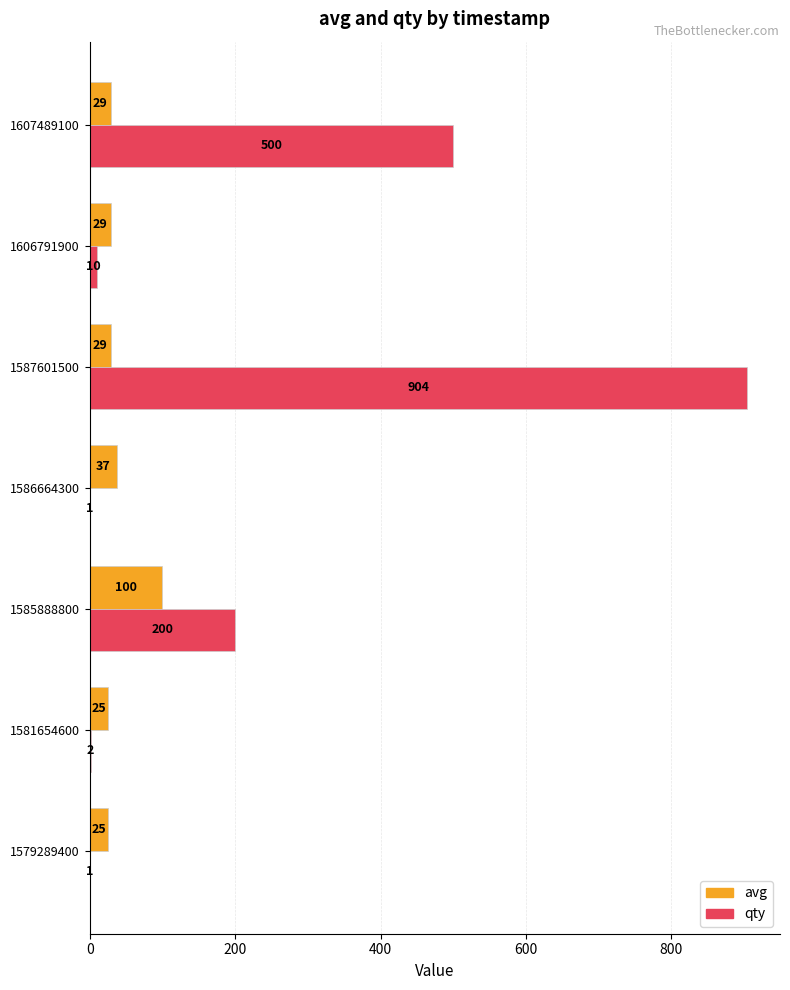

What is the average value of the qty series?

231